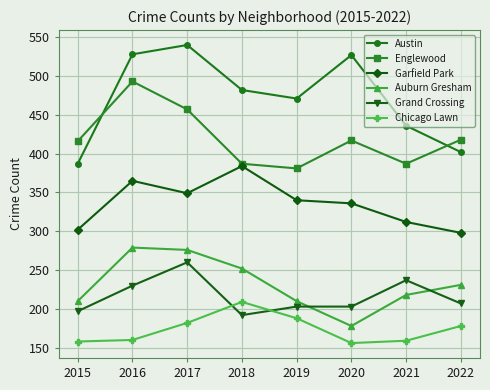

What is the total value across all series at 2018?

1906